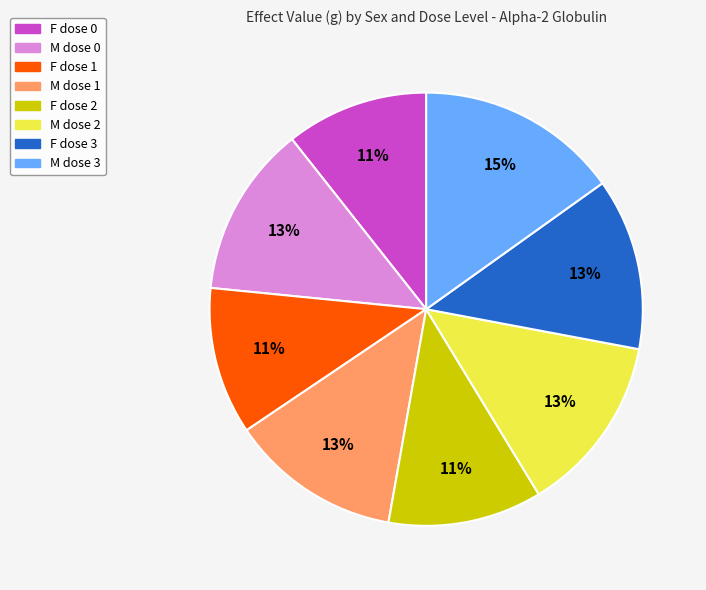

What percentage is the M dose 1 slice, to the nearest percent?

13%